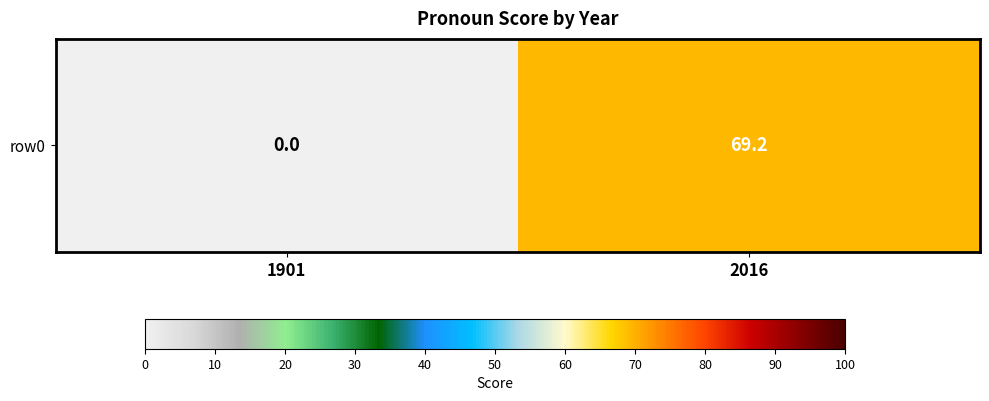

The chart shows a value of 0.0 at 1901. True or false?

True